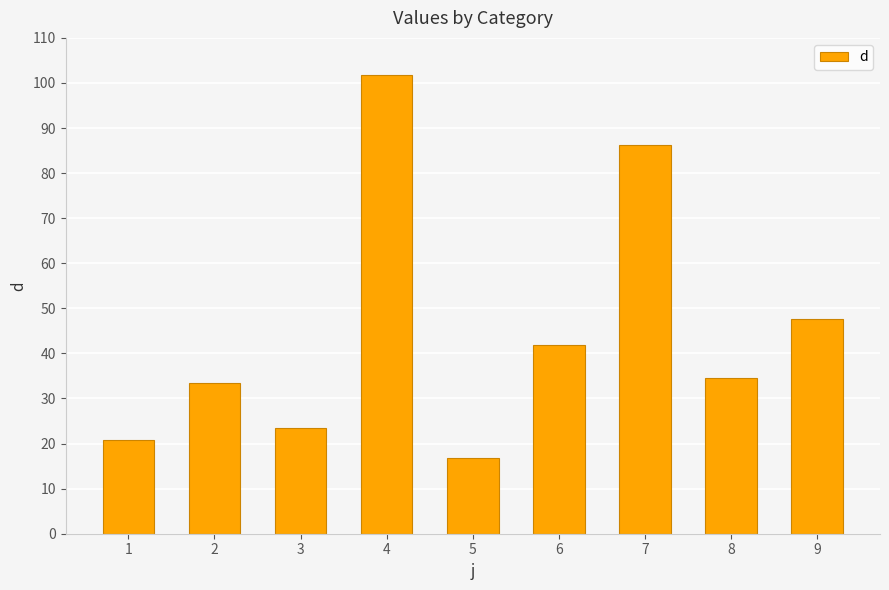

Is it true that the value at 4 is 101.7?

True